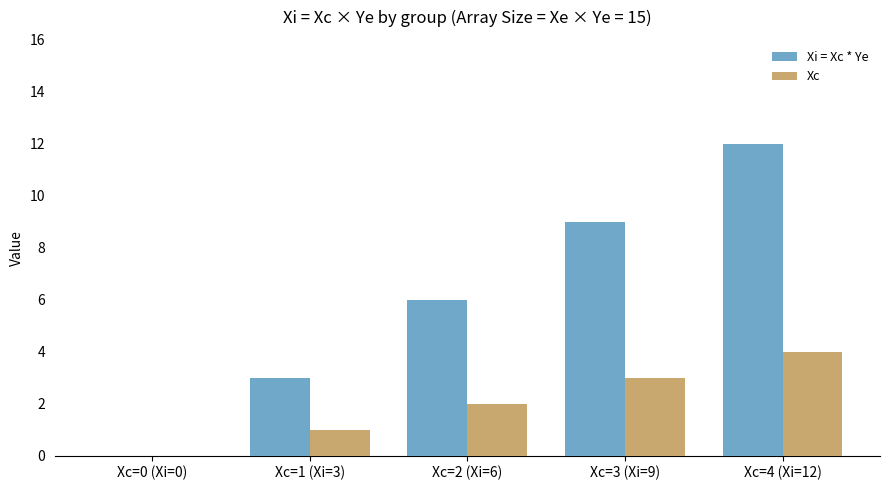

Which series has the largest total across all categories?

Xi = Xc * Ye